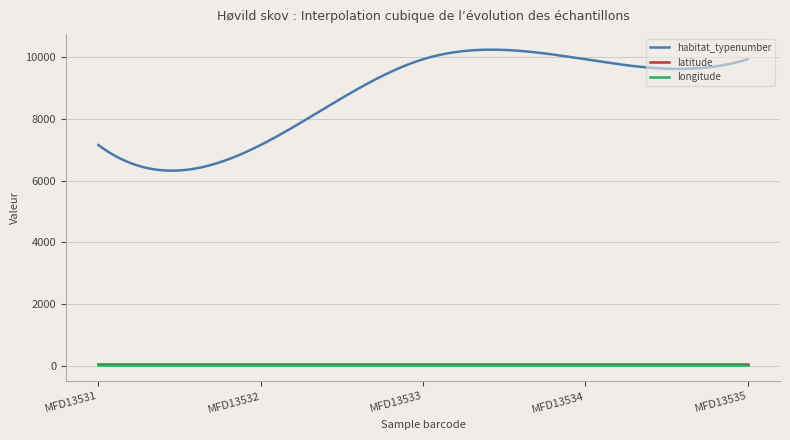

Which series has the largest range (max minus min)?

habitat_typenumber